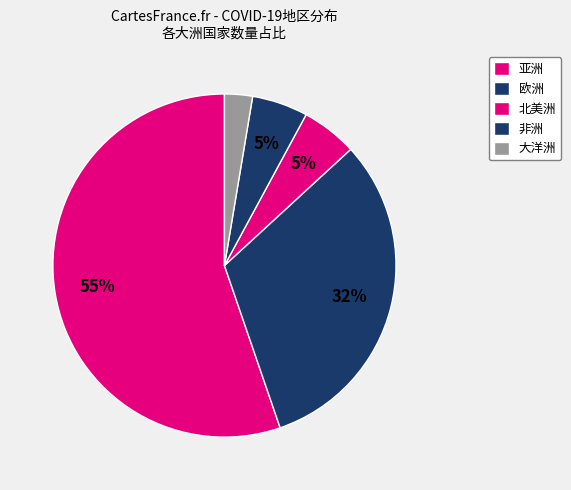

True or false: 亚洲 accounts for 83% of the total.

False